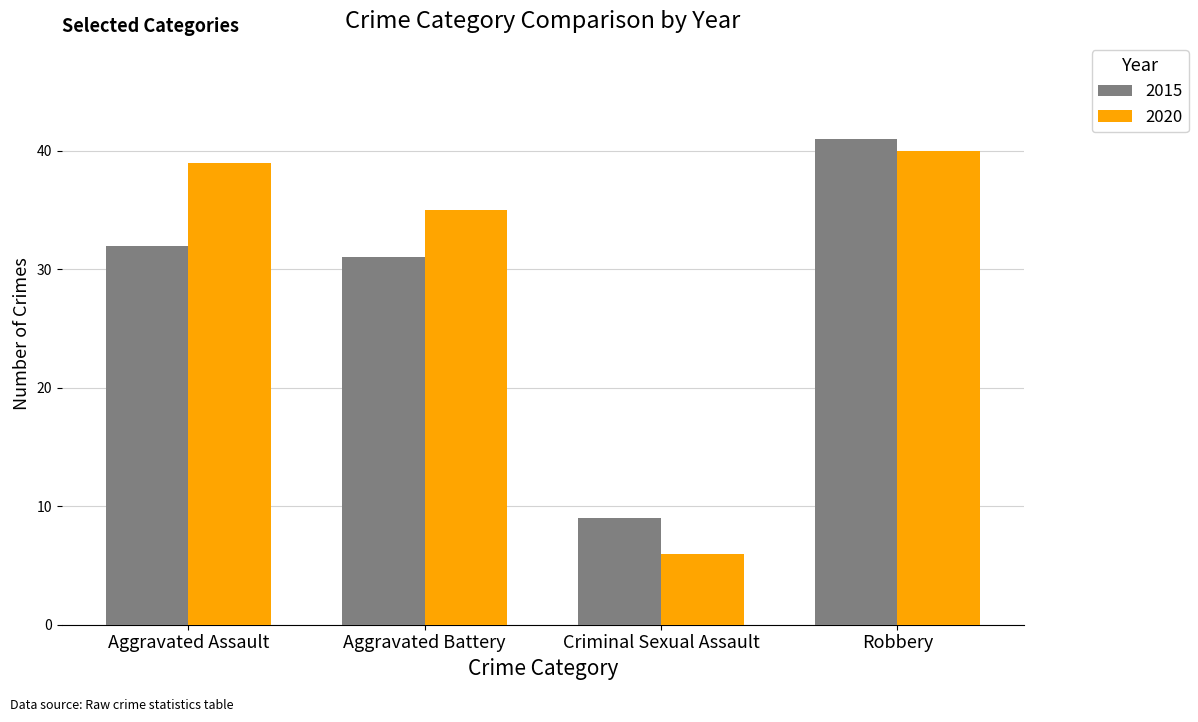

The 2020 series shows 22 at Aggravated Battery. True or false?

False